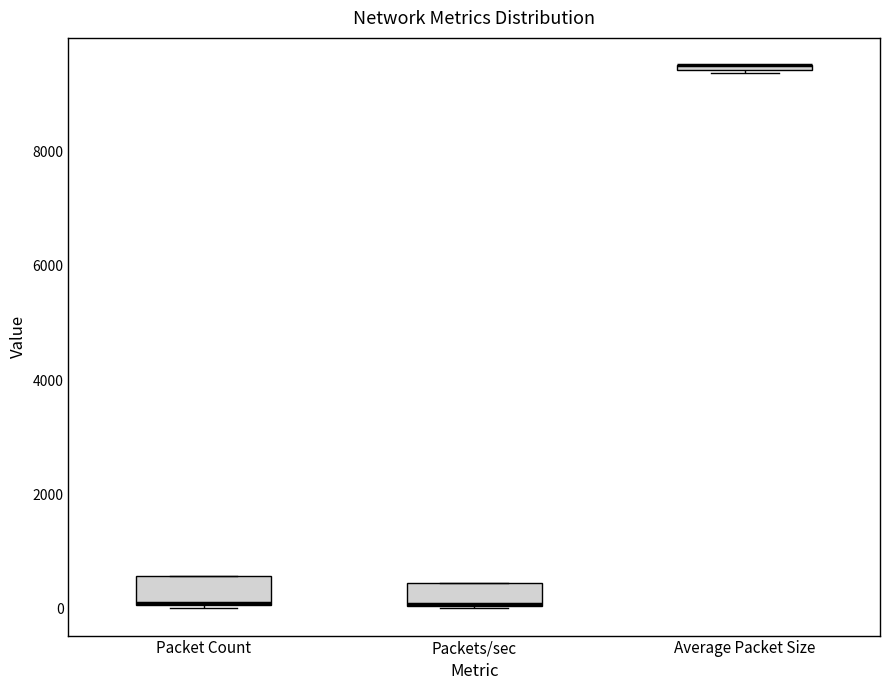

Where is the lower edge of the box for Average Packet Size on the y-axis? The values are not printed on the chart, so give them approximately, as read against the axis.

9400